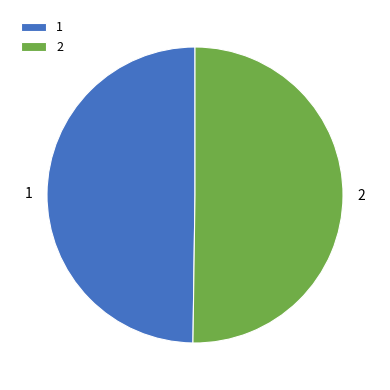

What is the ratio of the value at 1 to the value at 2?

1.0